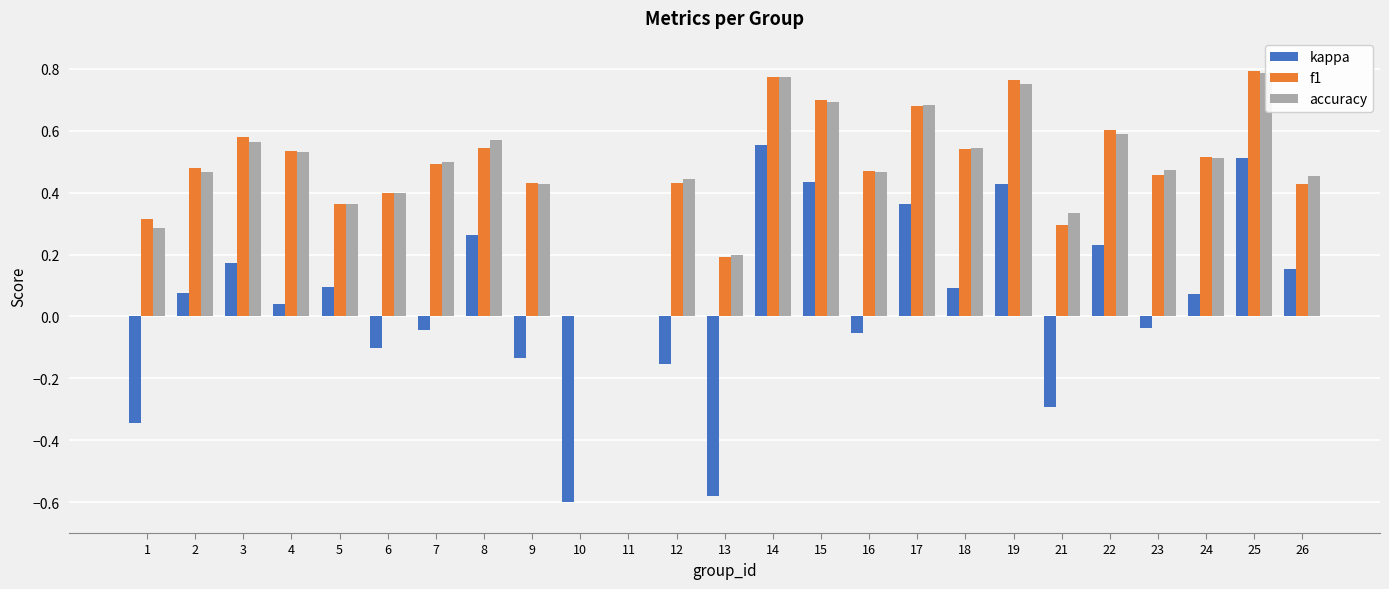

List the series in order of their peak value, lowest first.

kappa, accuracy, f1